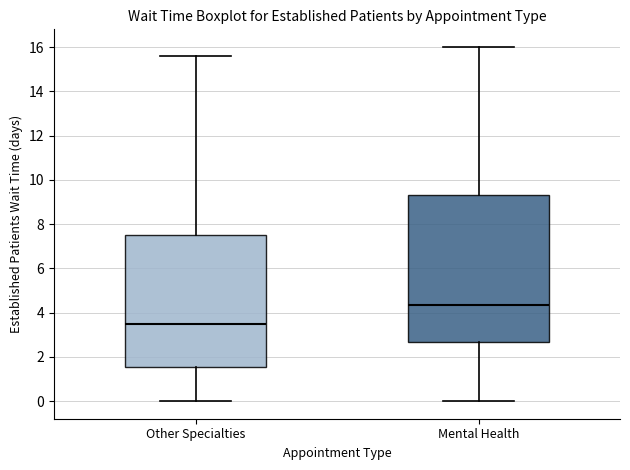

Reading left to right, read every box against the y-axis: the position of its median line, the range the box covers, and the ends of its whiskers. The values are not printed on the chart, so give them approximately, as read against the axis.

Other Specialties: median 3.6, box 1.6 to 7.6, whiskers 0.0 to 15.6
Mental Health: median 4.4, box 2.6 to 9.4, whiskers 0.0 to 16.0